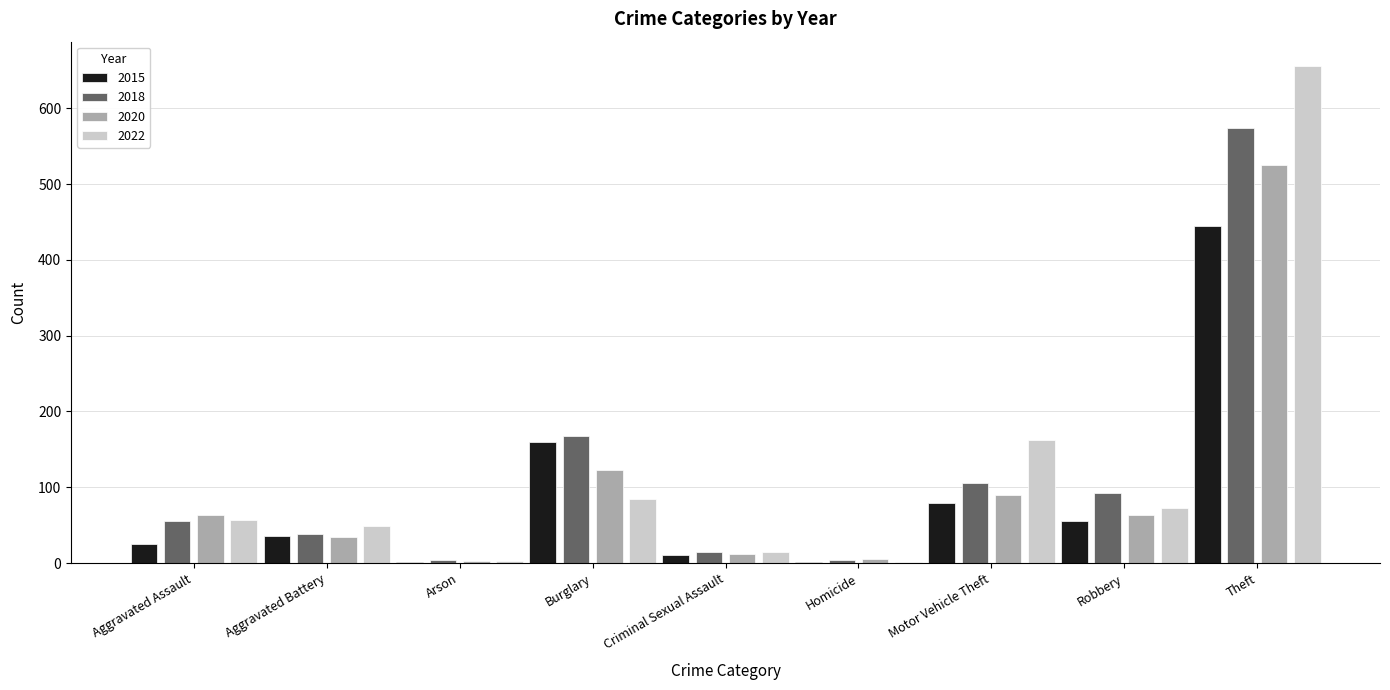

How many groups of bars are there?

9